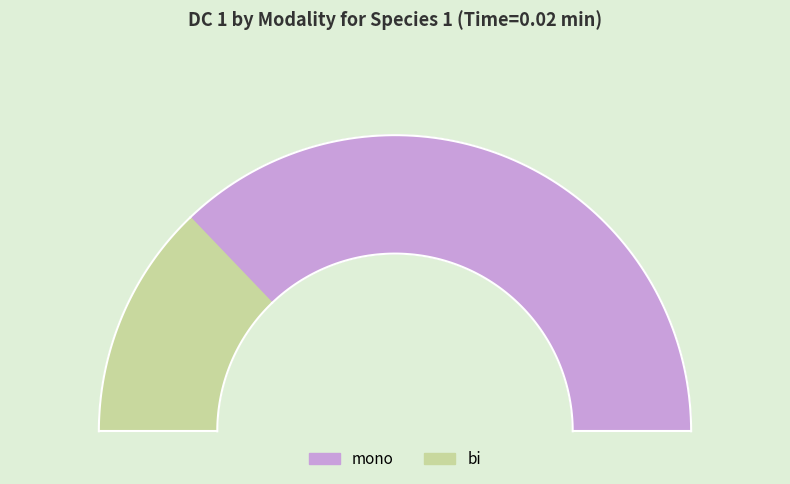

What portion of the pie excludes mono?

25.7%